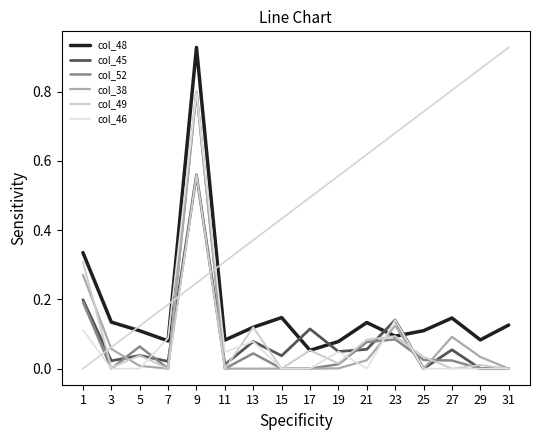

The value of col_48 at 17 is 0.0. True or false?

False